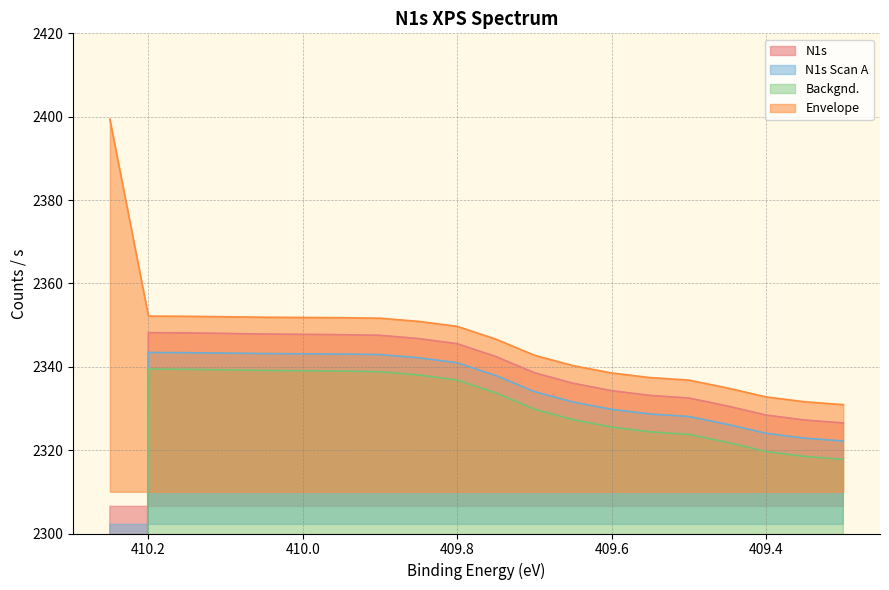

What are all the series names shown in the legend?

N1s, N1s Scan A, Backgnd., Envelope